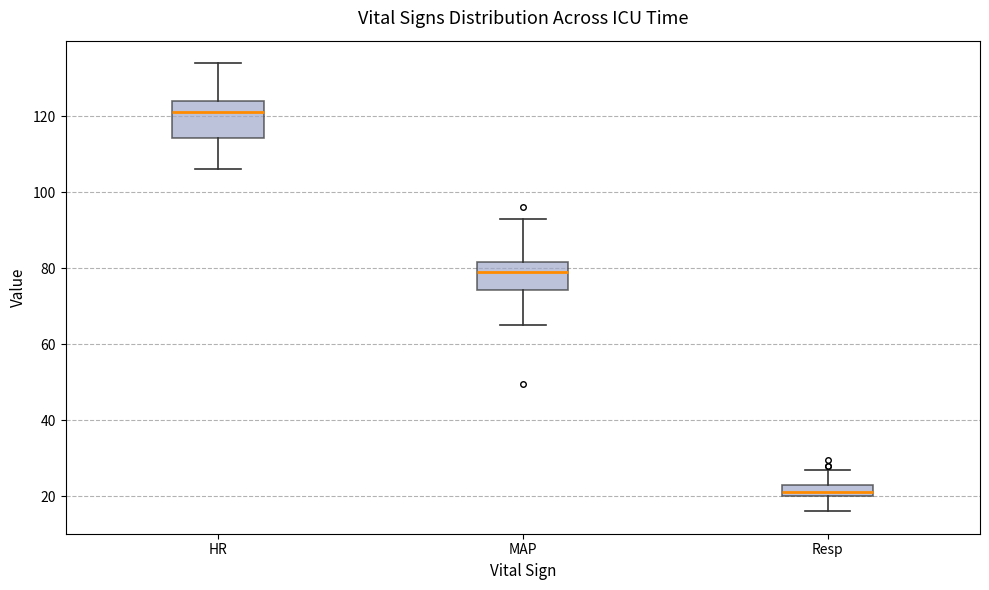

Where does the upper whisker of the box for MAP end on the y-axis? The values are not printed on the chart, so give them approximately, as read against the axis.

94